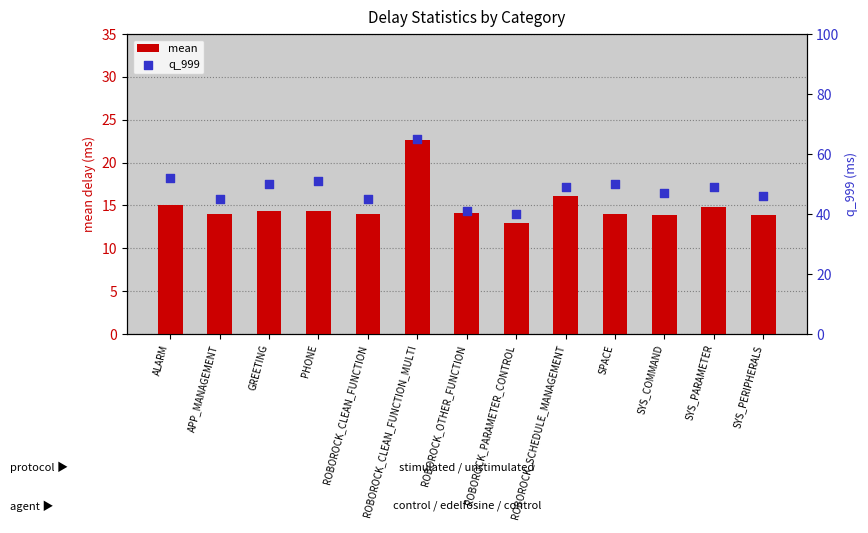

At which category is the sum across all series the highest?

ROBOROCK_CLEAN_FUNCTION_MULTI